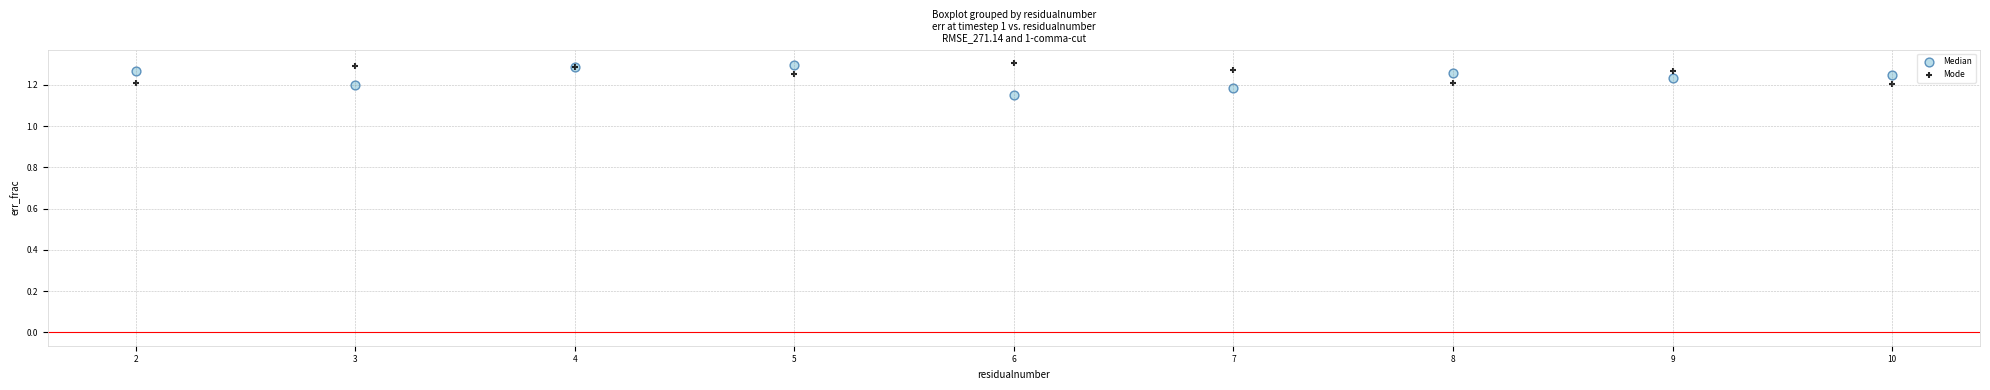

Which series reaches the minimum Y coordinate?

Median